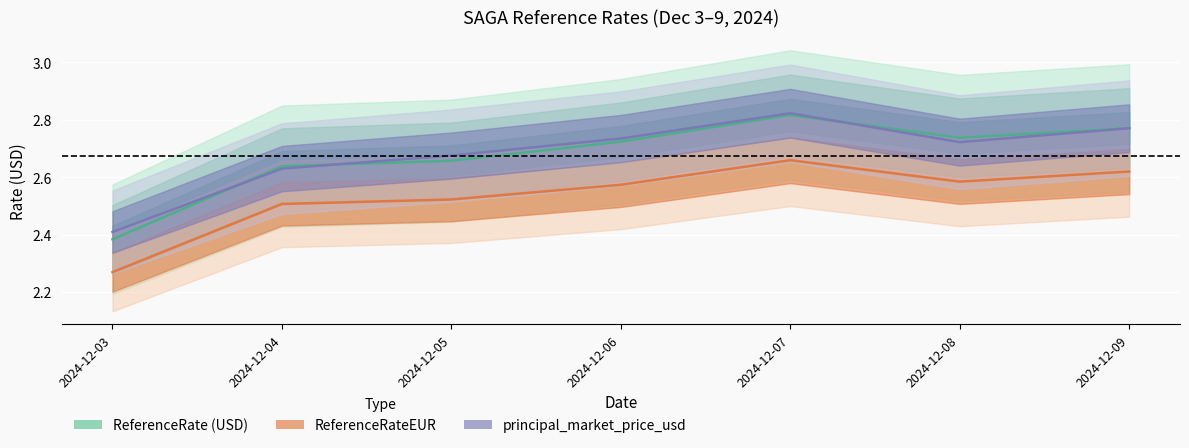

List the series in order of their peak value, highest first.

principal_market_price_usd, ReferenceRate, ReferenceRateEUR